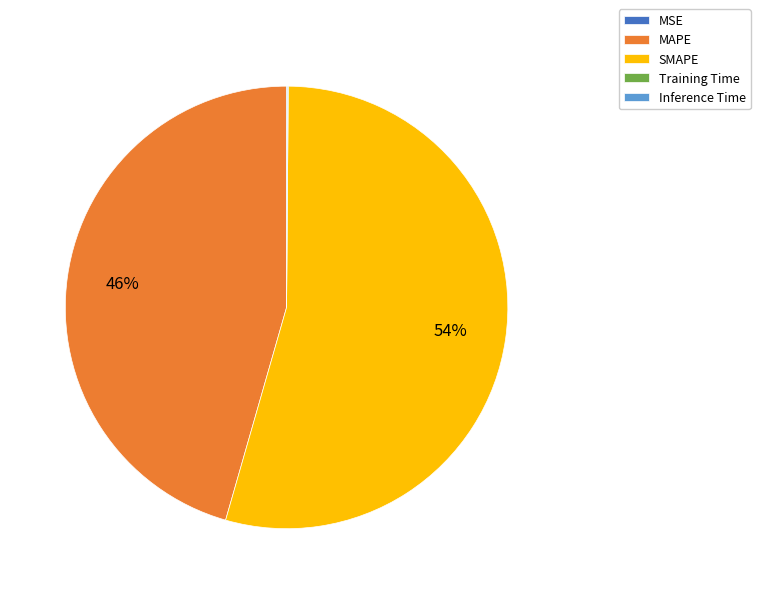

Which category accounts for the majority?

SMAPE